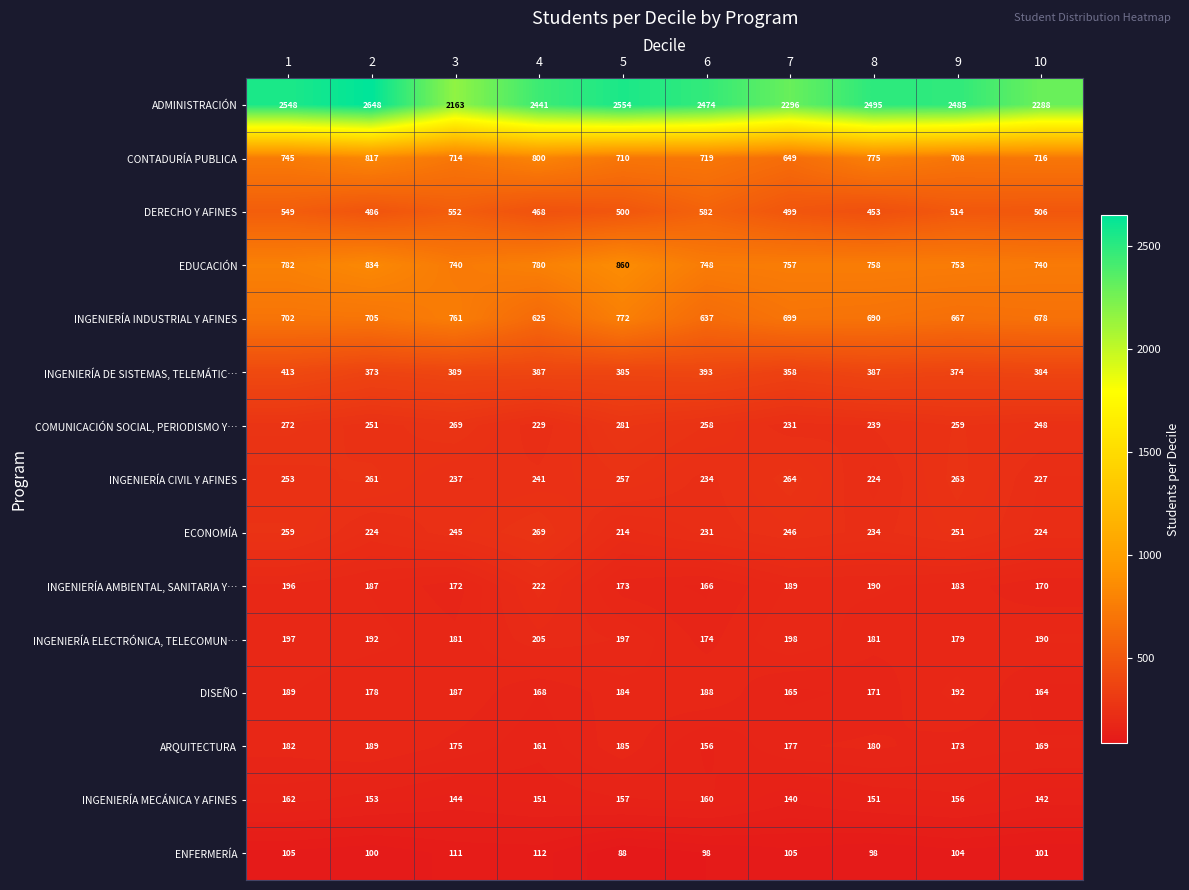

Which series has the largest total across all categories?

ADMINISTRACIÓN